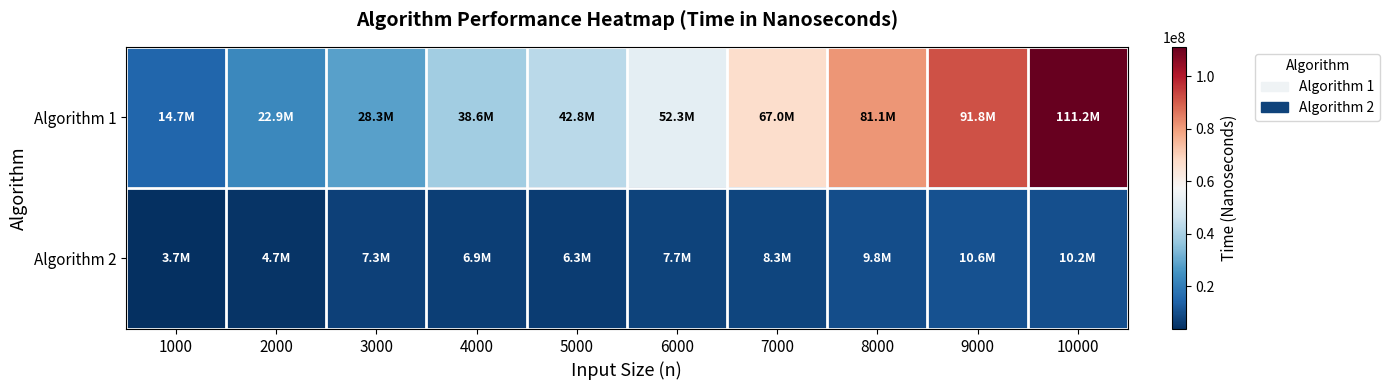

Reading right to left, extract all data points from this chart.

Algorithm 1: 10000=111212123.6	9000=91786630.2	8000=81057311.0	7000=66987635.4	6000=52313737.4	5000=42810452.2	4000=38599016.8	3000=28269105.2	2000=22915072.6	1000=14705535.0
Algorithm 2: 10000=10192983.4	9000=10630000.6	8000=9788203.8	7000=8288233.6	6000=7660560.0	5000=6300916.0	4000=6930808.4	3000=7261548.0	2000=4701706.8	1000=3699909.4